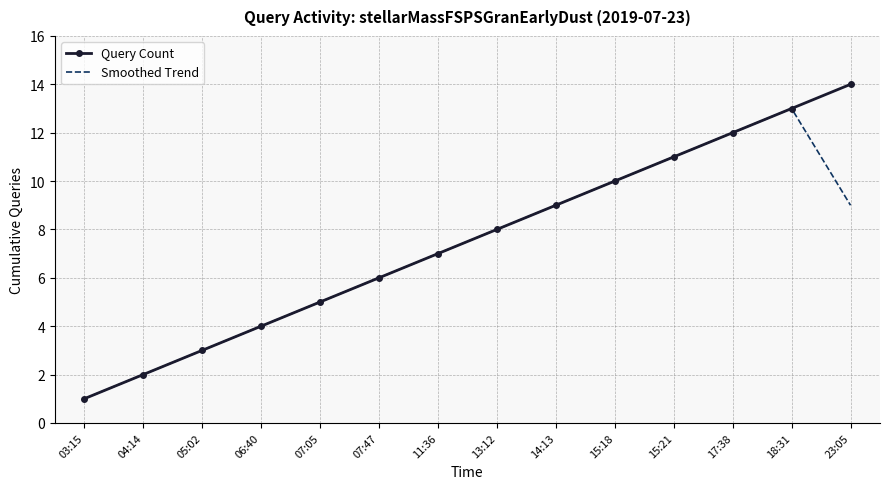

Which series has the widest spread of values?

Query Count